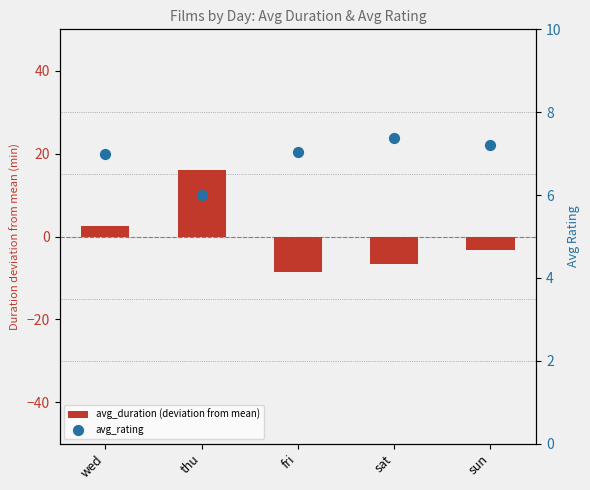

At which category is the sum across all series the highest?

thu